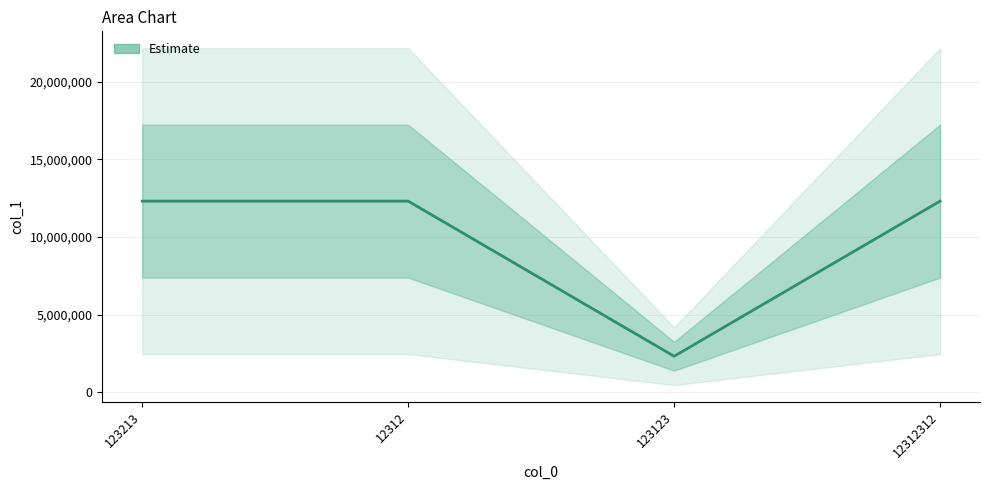

At which category does the chart reach its minimum across all series?

123123